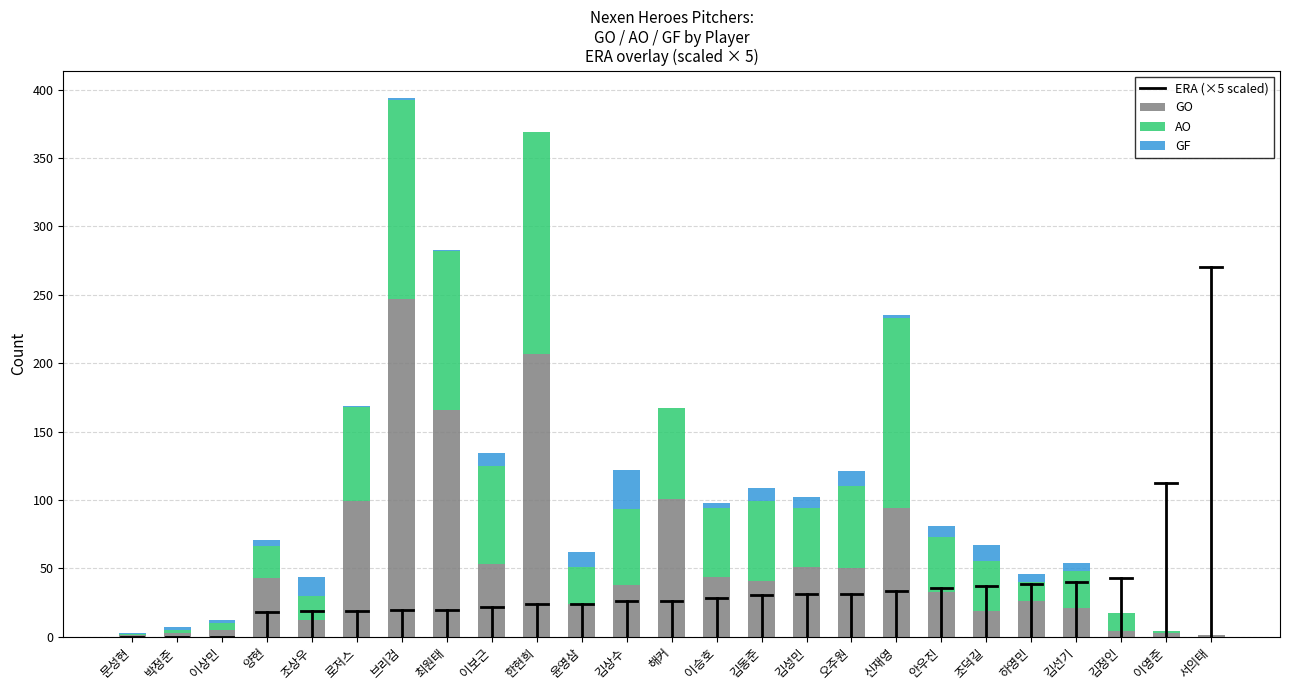

What is the sum of all GO values?

1386